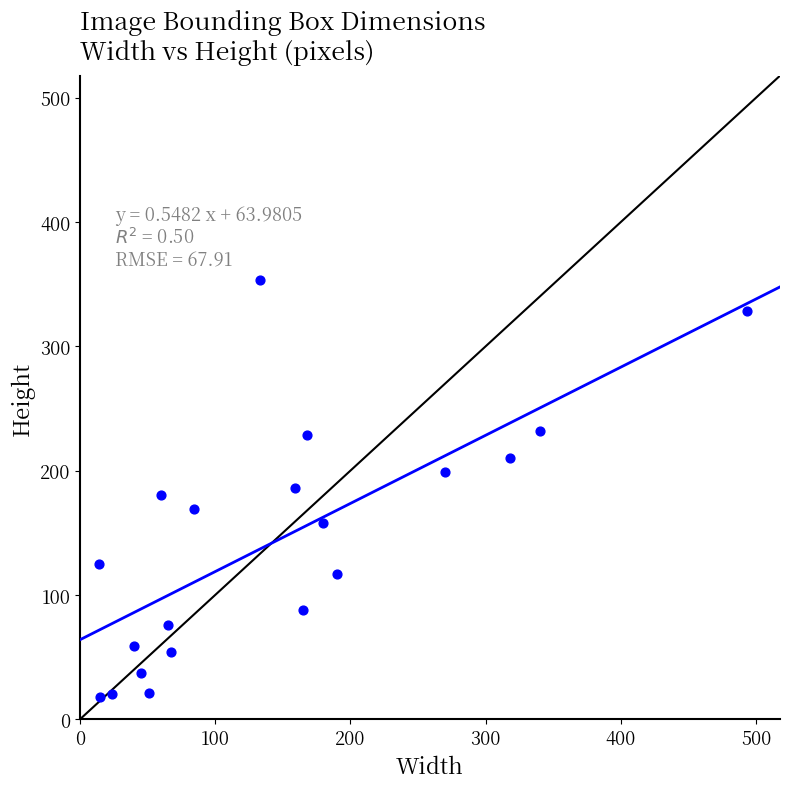

What is the range of X values (max minus min)?

479